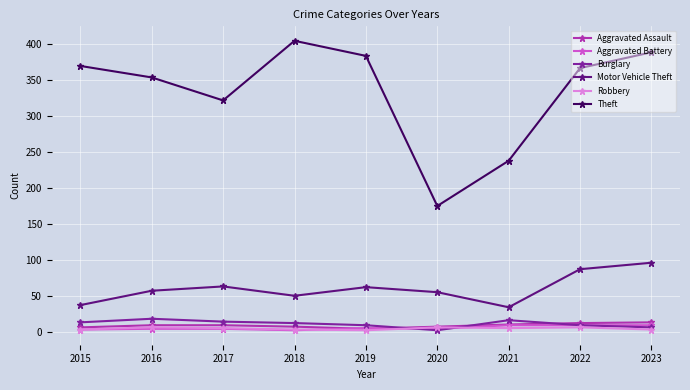

Which series changed the most between 2019 and 2020?

Theft